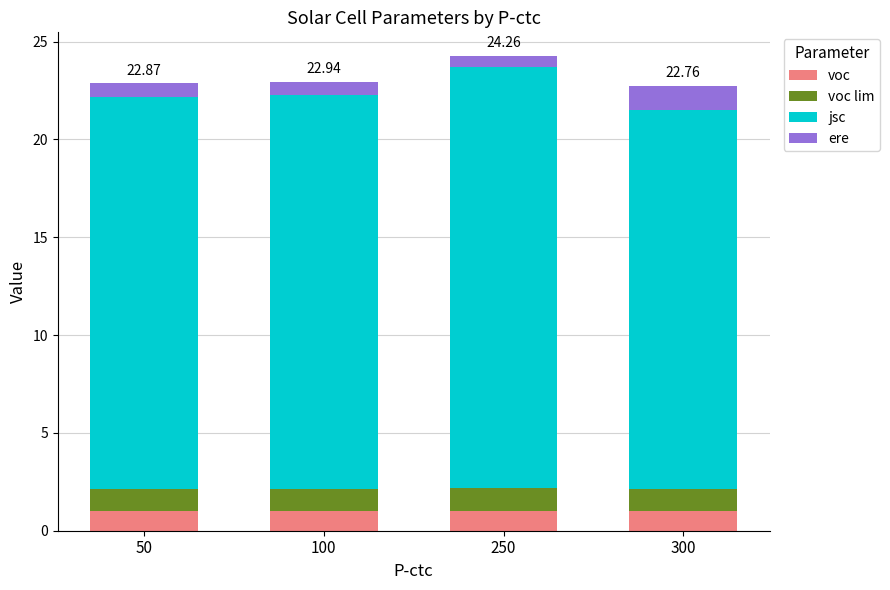

What is the average value of the voc series?

1.0